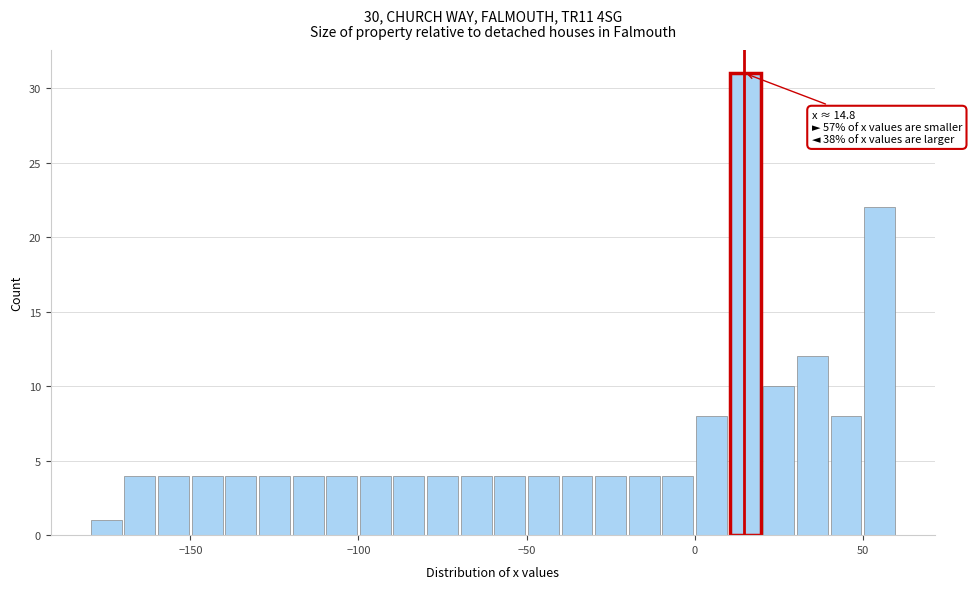

Around what value on the x-axis is the tallest bar? Give the approximate position of its centre, as read against the axis.

15